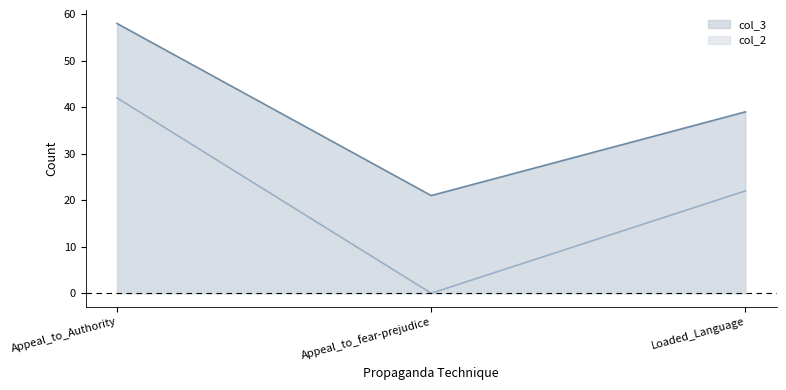

What is the highest value of the col_2 series?

42